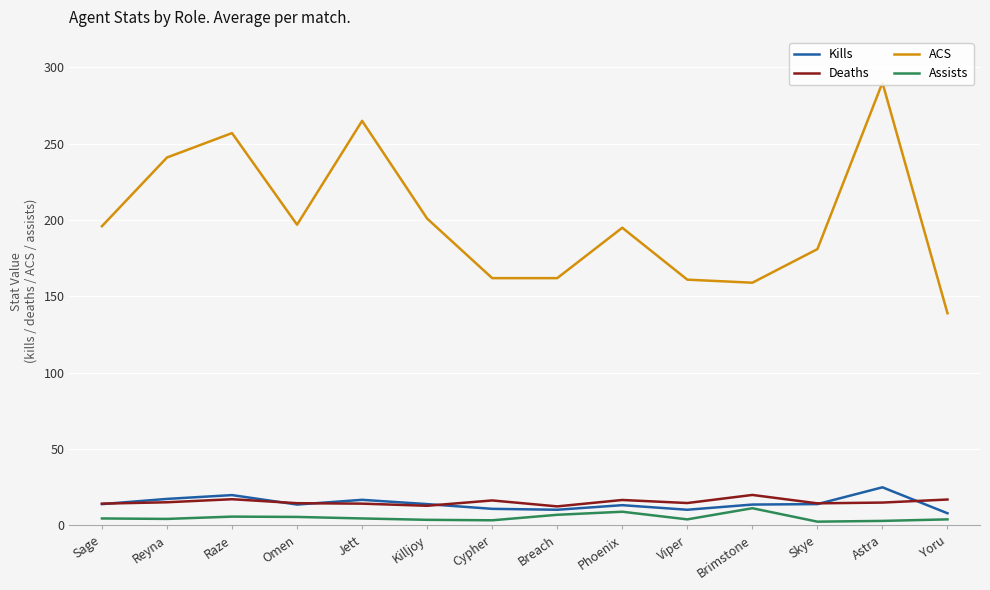

Rank the series at Killjoy from highest to lowest value.

ACS, Kills, Deaths, Assists